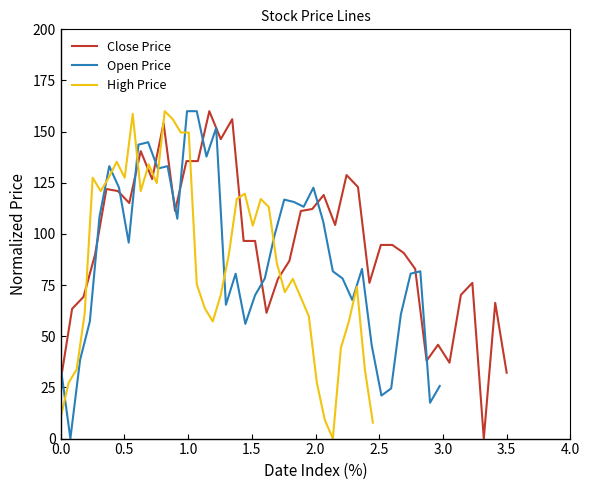

What is the greatest value displayed?

160.0